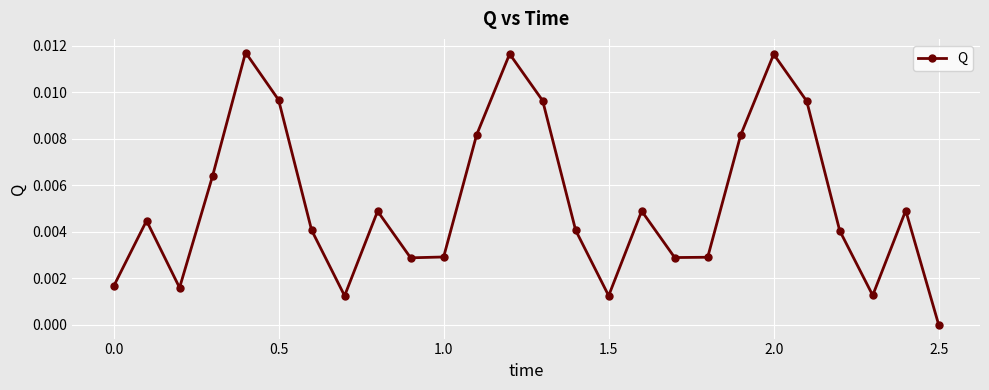

How many points are higher than both their immediate neighbors (excluding endpoints)?

7